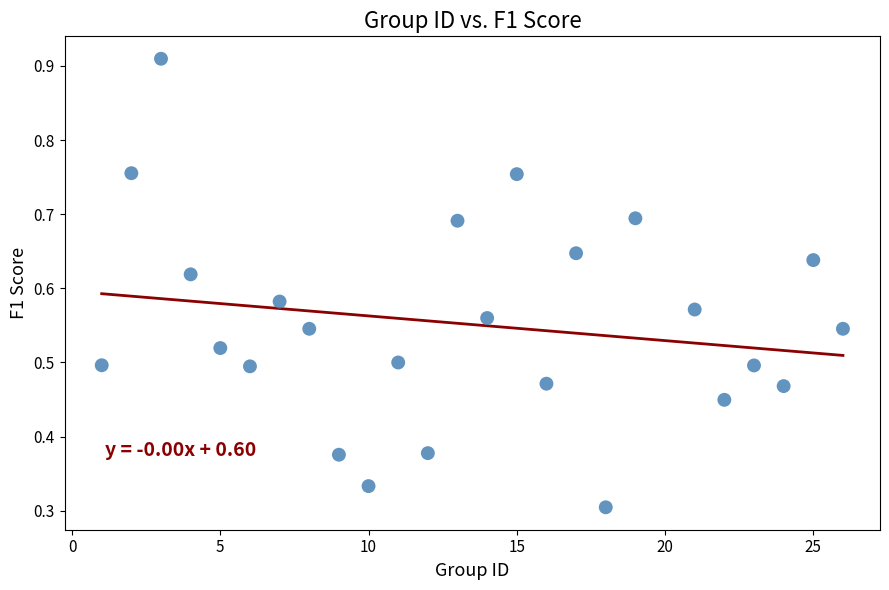

What is the range of X values (max minus min)?

25.0